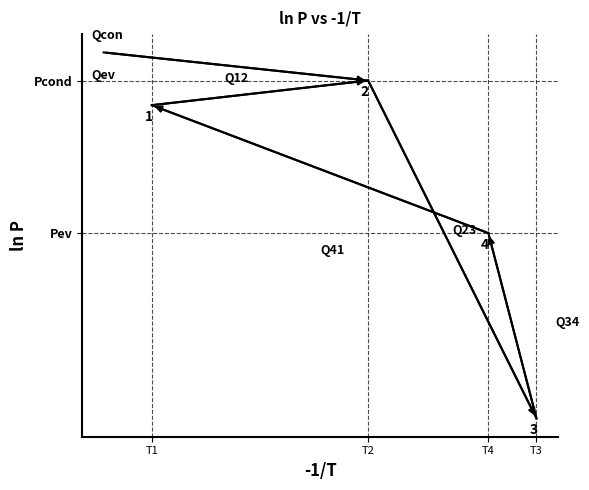

Reading left to right, what are all the values shown in this chart?

Q12: -201.9	-108.4
Q23: -108.4	-1388.9
Q34: -1388.9	-686.6
Q41: -686.6	-201.9
Qcon: -1.9	-108.4